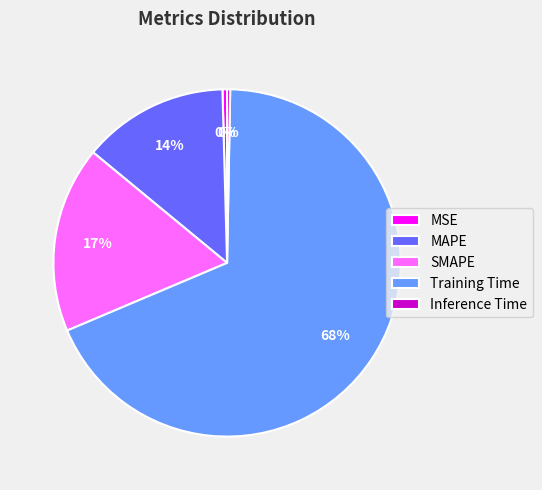

Which category has the biggest portion of the pie?

Training Time